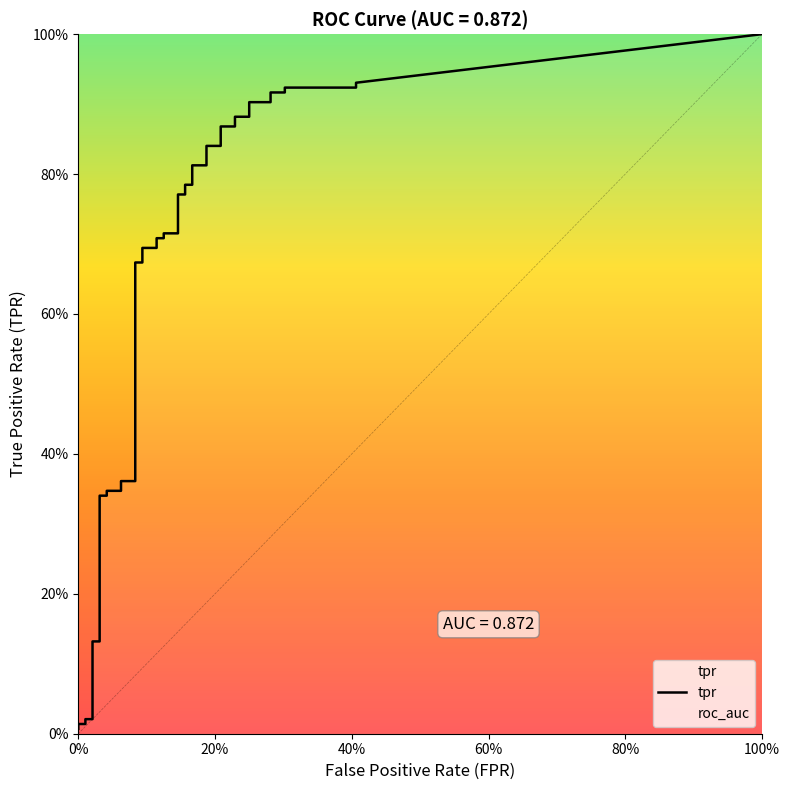

Does the chart display data point markers on the line(s)?

No